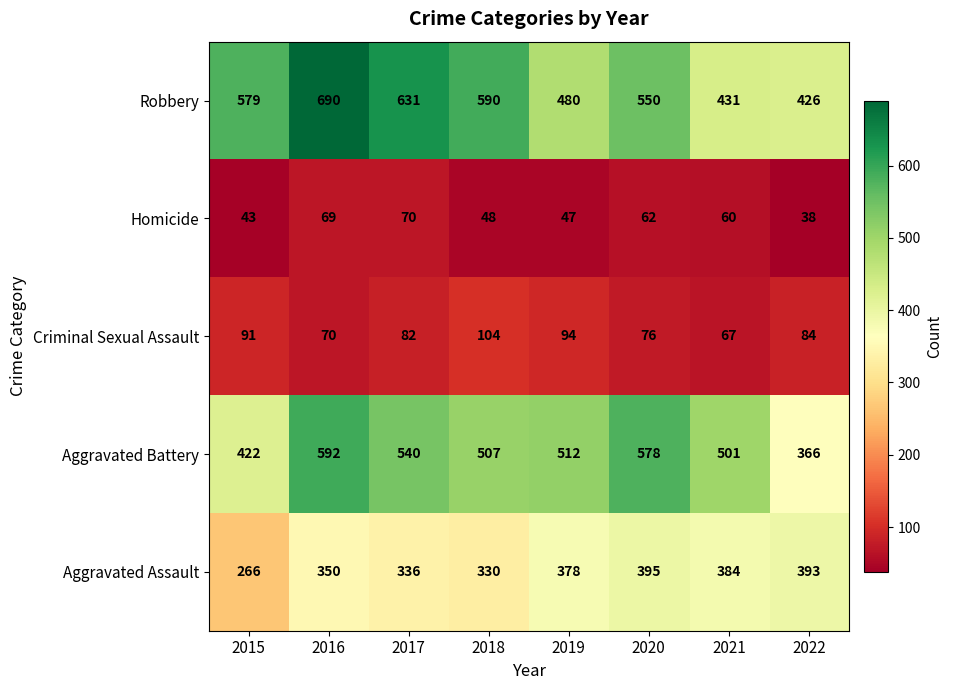

At how many categories does at least one series exceed 373?

8